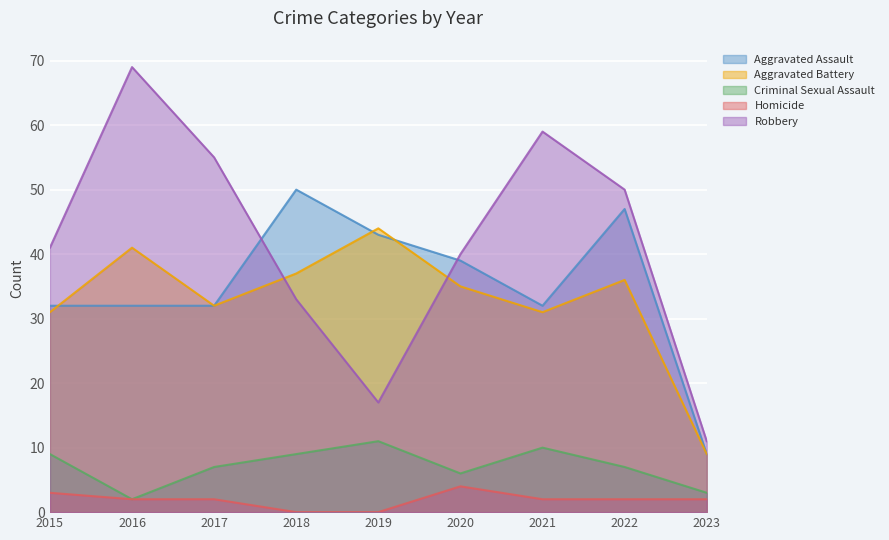

True or false: Aggravated Assault has a value of 71 at 2022.

False